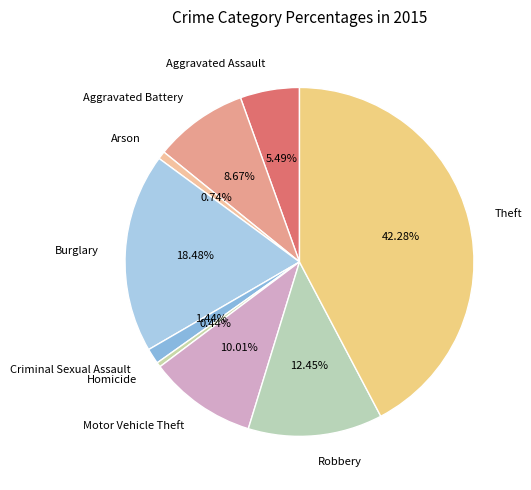

Count the number of slices in the pie.

9